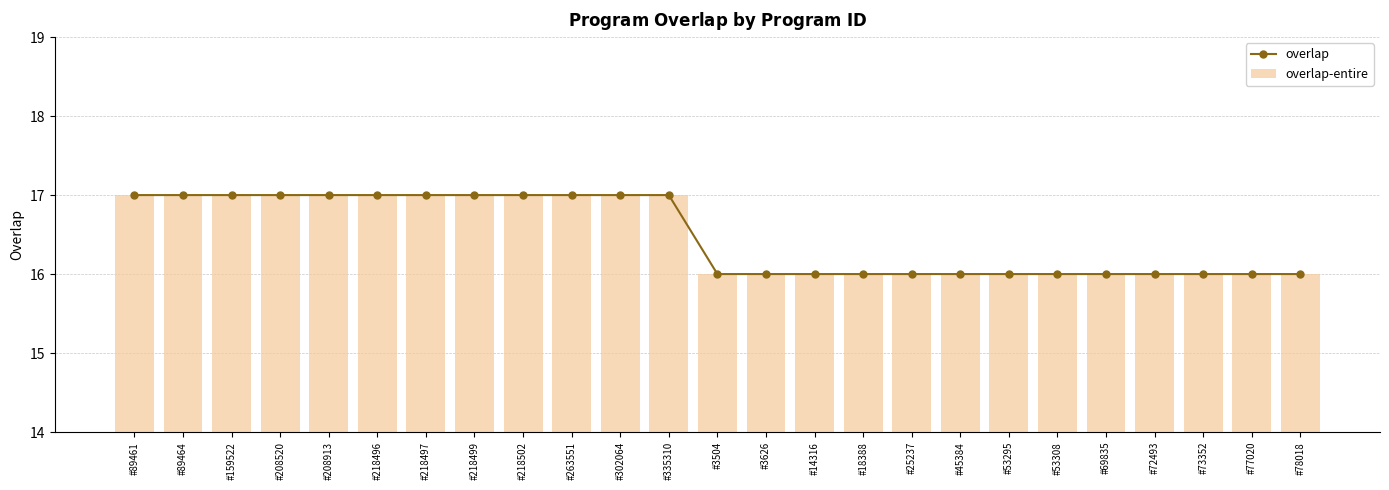

At which label does overlap reach its minimum?

#3504